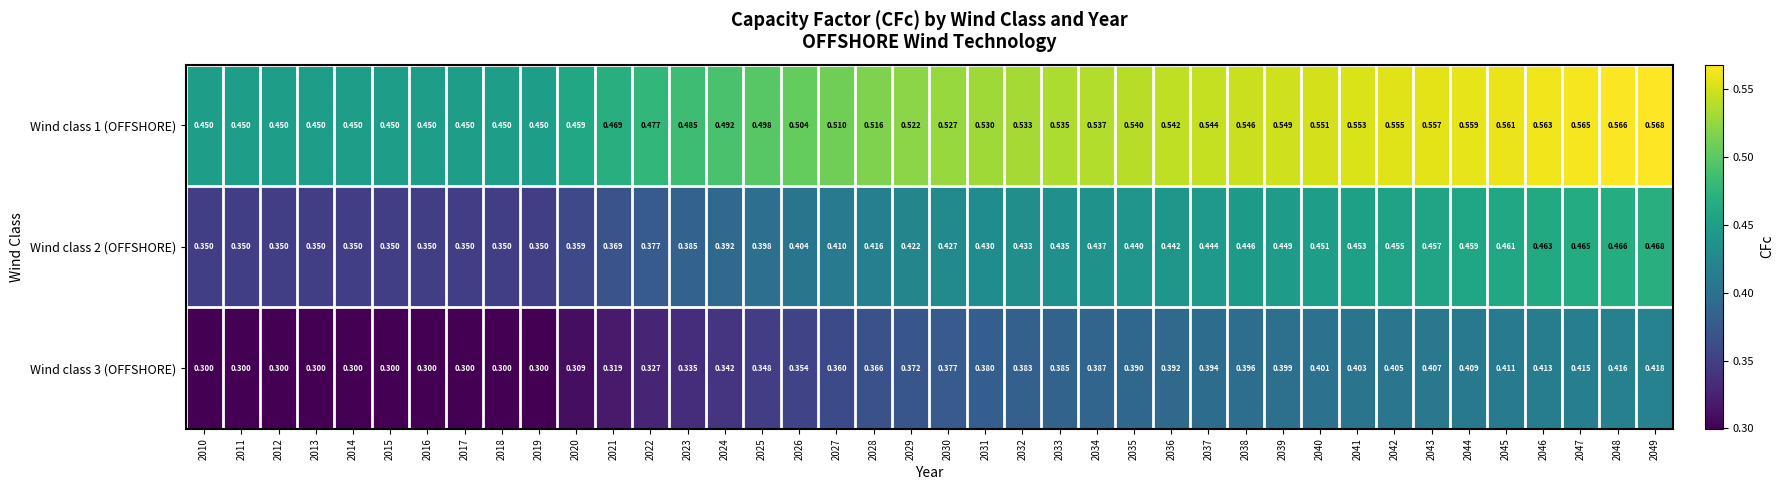

Is the value of Wind class 2 (OFFSHORE) at 2037 greater than the value of Wind class 3 (OFFSHORE) at 2027?

Yes